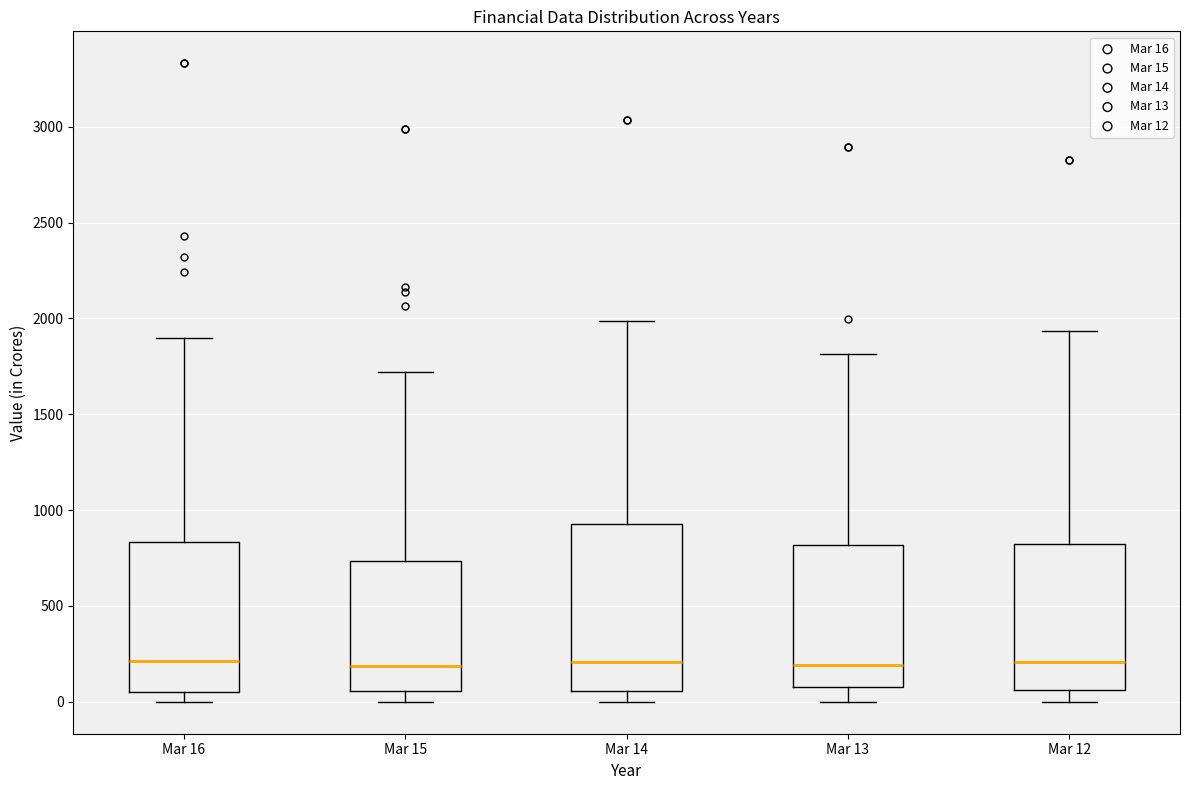

Which box is the tallest, from its lower edge to its upper edge?

Mar 14